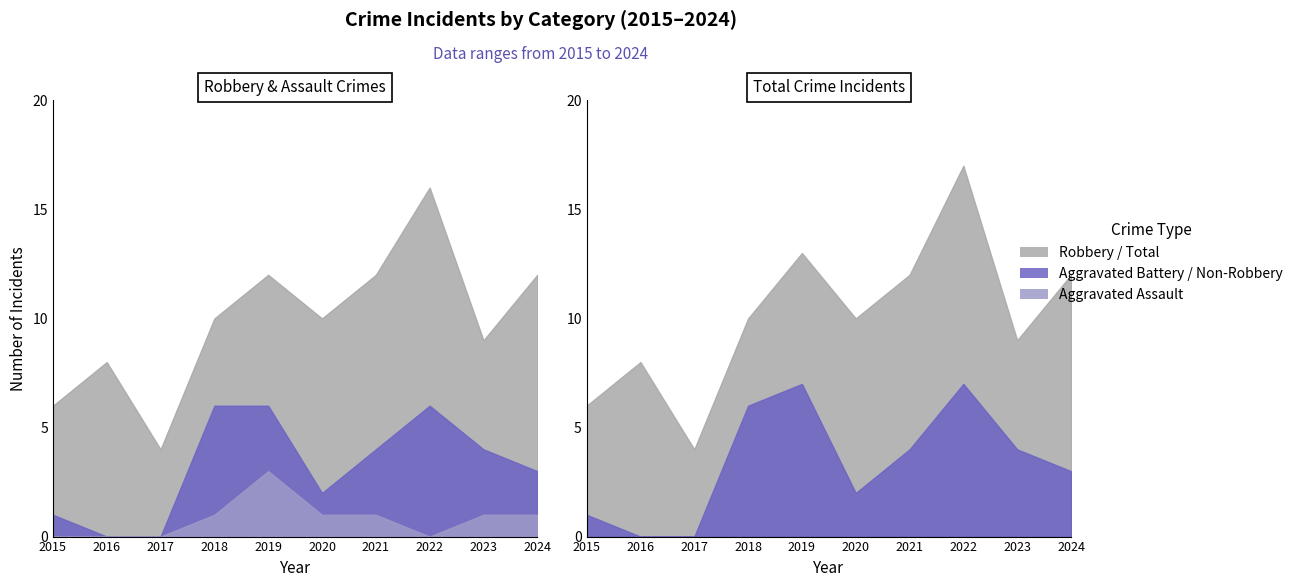

The value of Total at 2023 is 9. True or false?

True